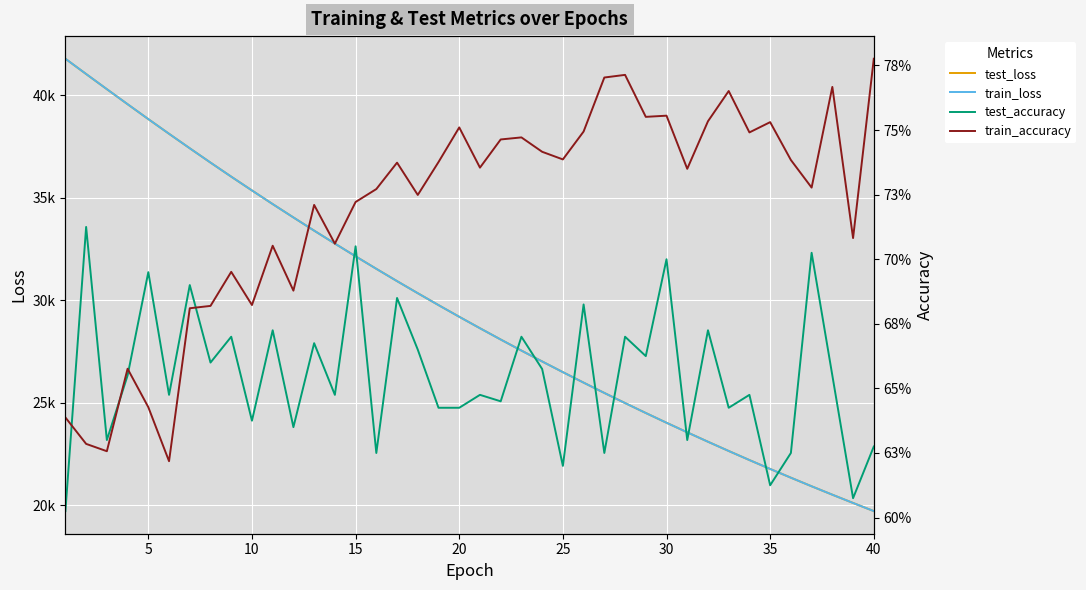

What is the total value across all series at 40?

72062.6